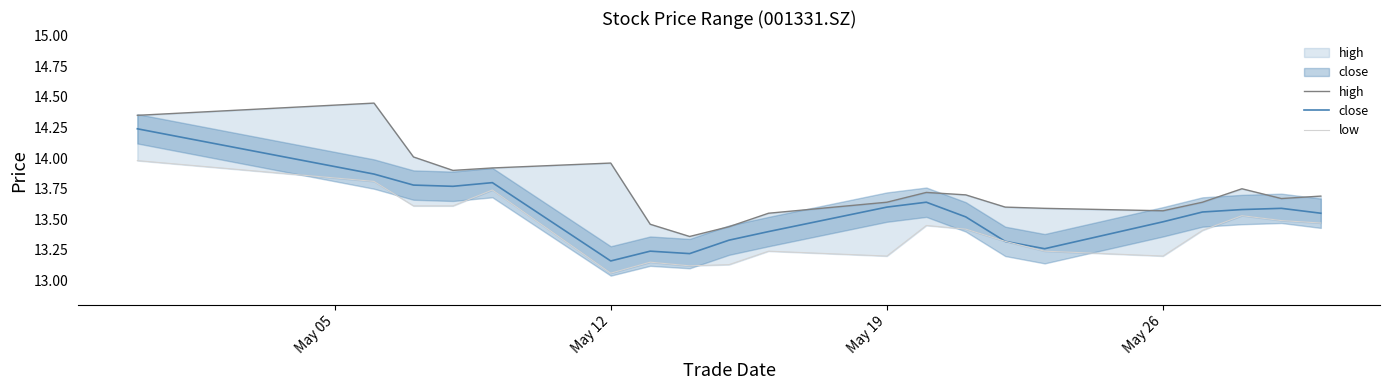

At how many categories does at least one series exceed 13?

20